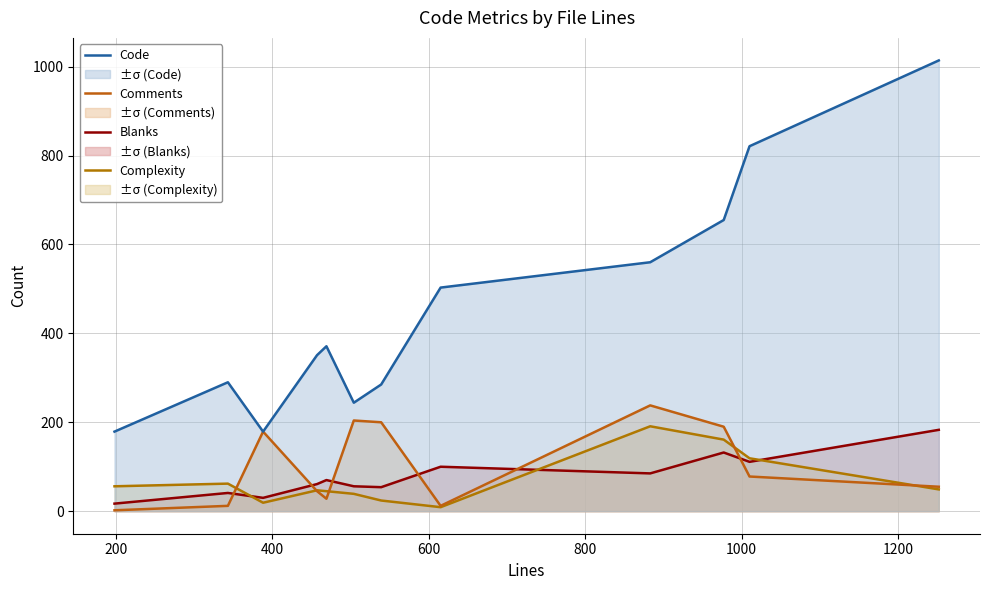

Does the chart have visible grid lines?

Yes